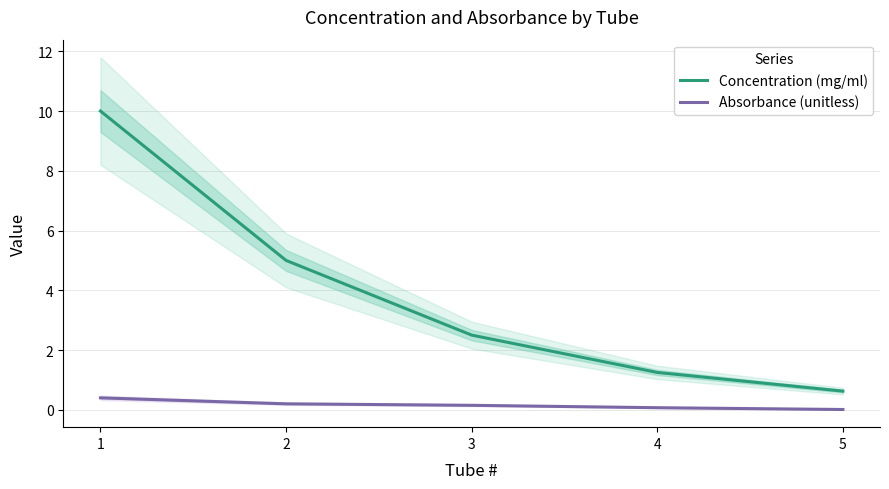

What is the value of the Concentration (mg/ml) point at the 2nd from the left?

5.0